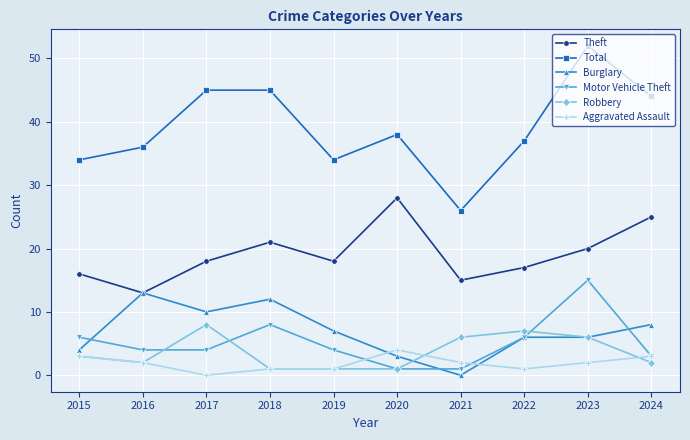

Reading left to right, what are all the values shown in this chart?

Theft: 16	13	18	21	18	28	15	17	20	25
Total: 34	36	45	45	34	38	26	37	52	44
Burglary: 4	13	10	12	7	3	0	6	6	8
Motor Vehicle Theft: 6	4	4	8	4	1	1	6	15	3
Robbery: 3	2	8	1	1	1	6	7	6	2
Aggravated Assault: 3	2	0	1	1	4	2	1	2	3